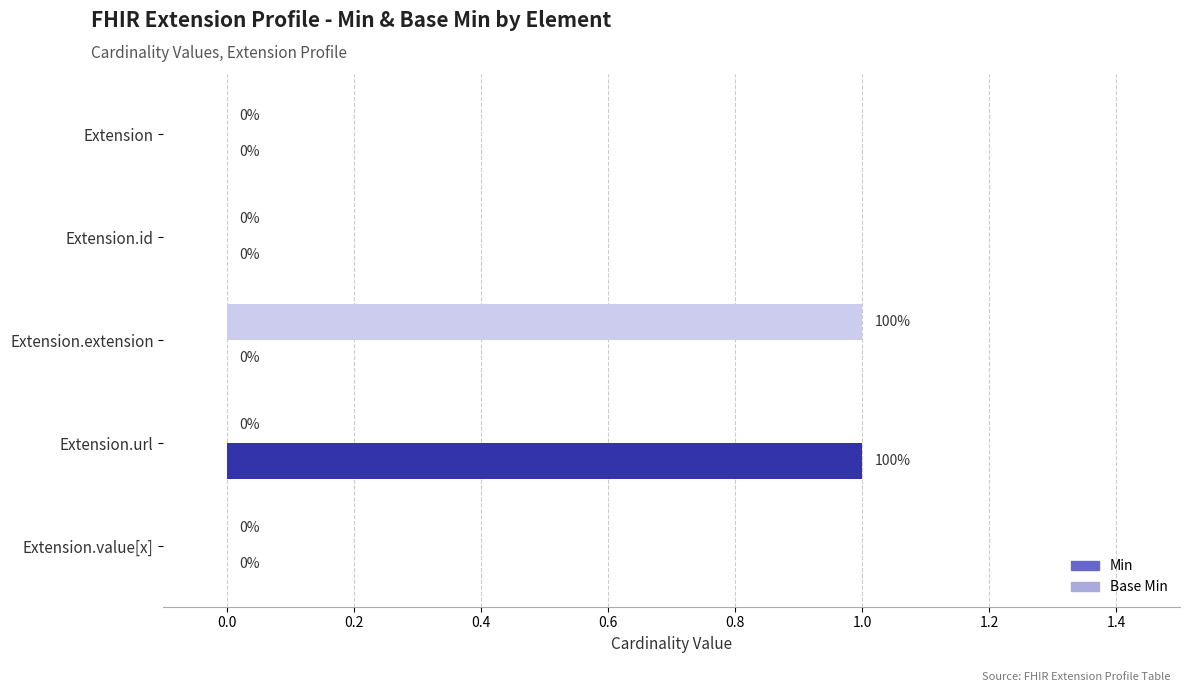

What is the value of the Base Min bar at the 3rd from the left?

1